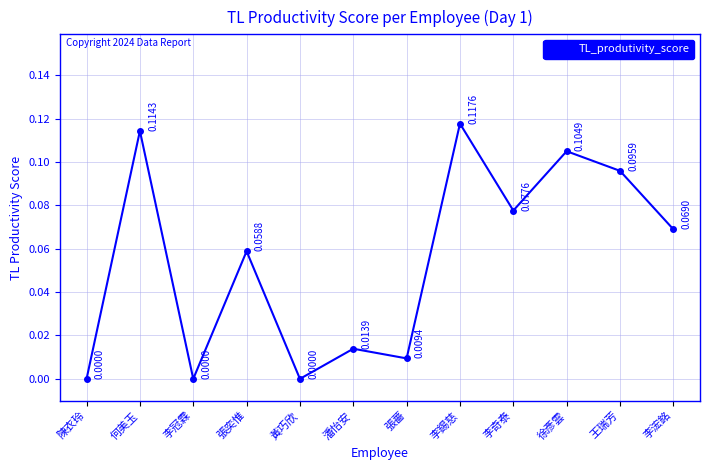

What is the sum of all values?

0.7